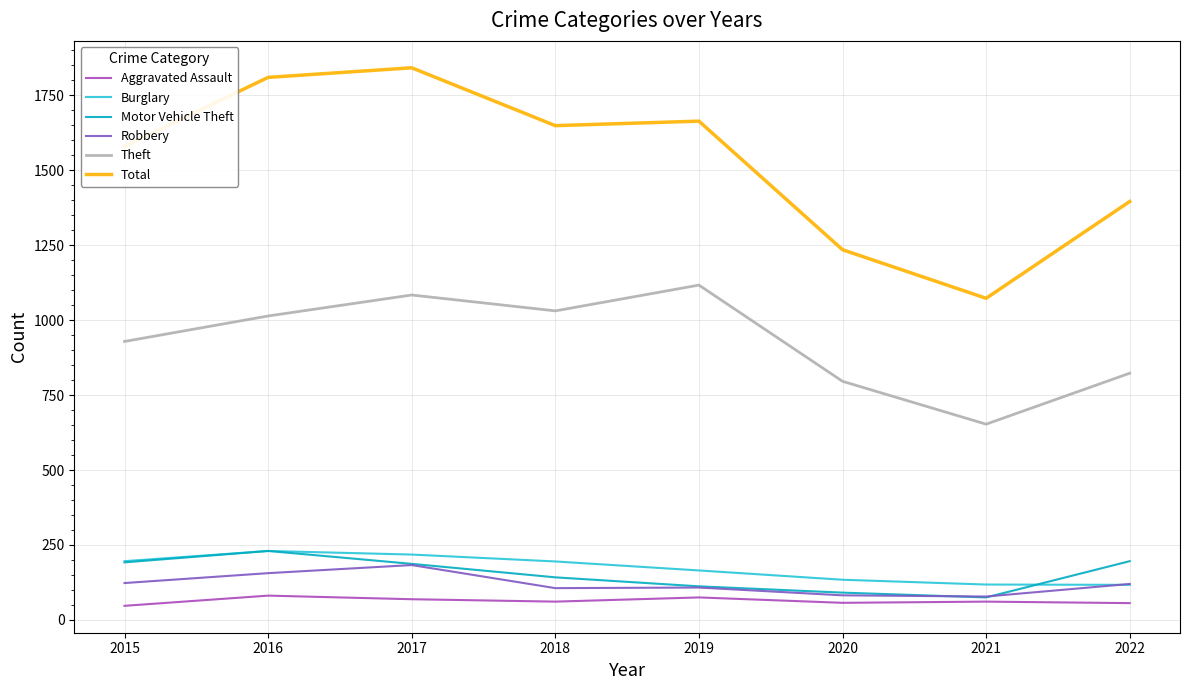

True or false: Motor Vehicle Theft and Total intersect in this chart.

False